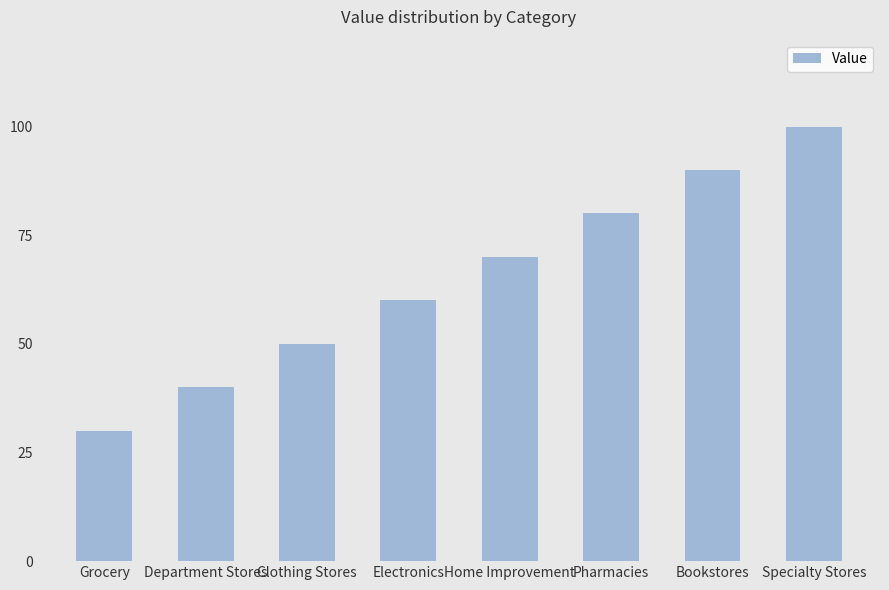

Does the chart contain stacked bars?

No